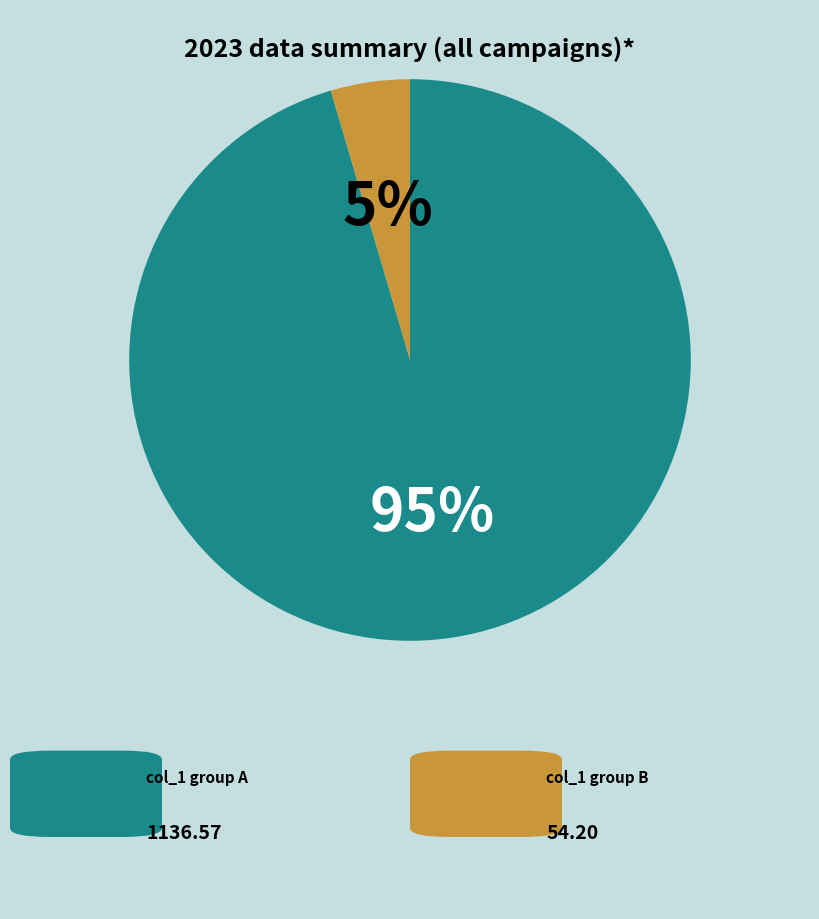

Does any single category account for the majority?

Yes